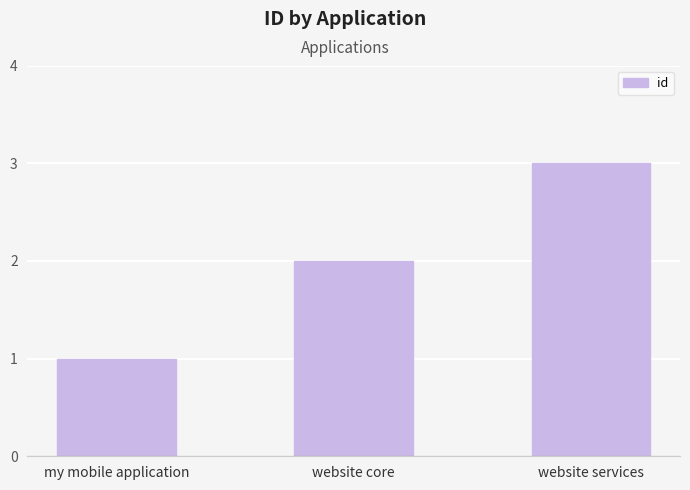

What is the label of the 1st bar from the right?

website services